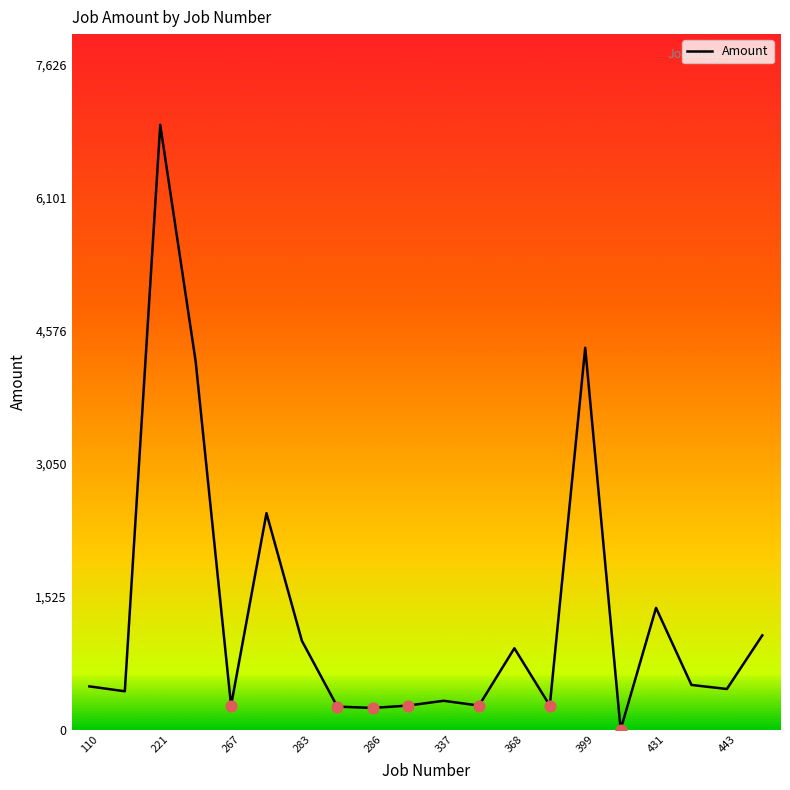

What is the maximum value shown in the chart?

6933.4